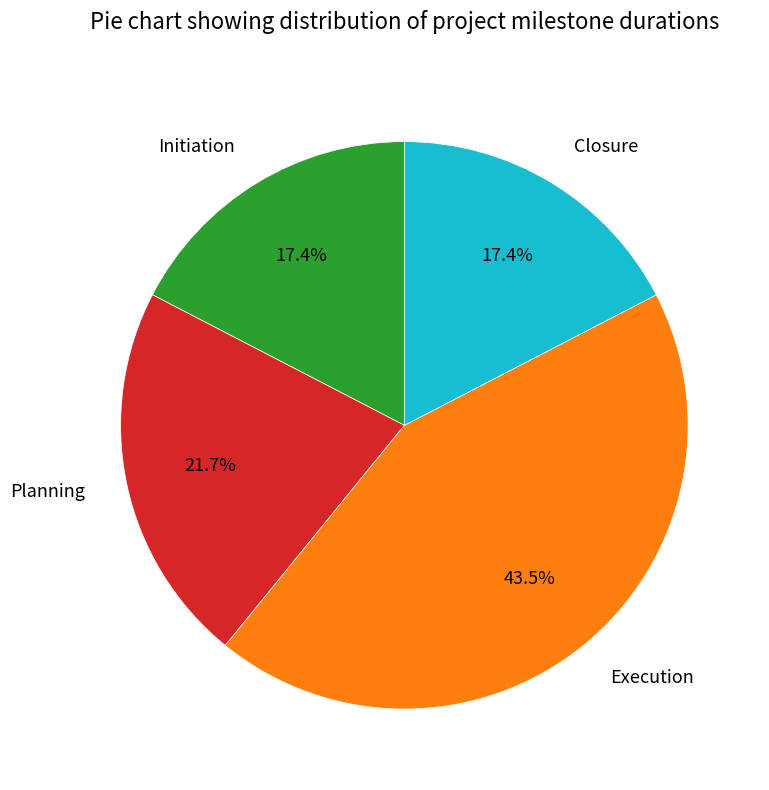

The Closure slice represents 17% of the pie. True or false?

True